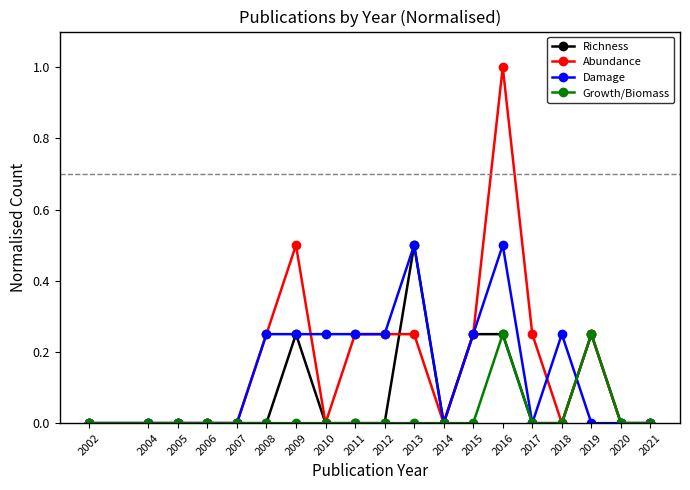

True or false: Damage has a value of 0.1 at 2009.

False